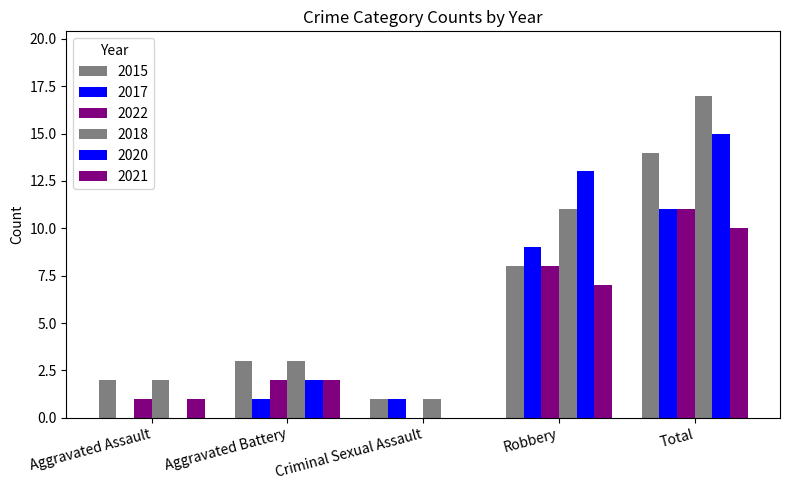

How many series are shown in this chart?

6